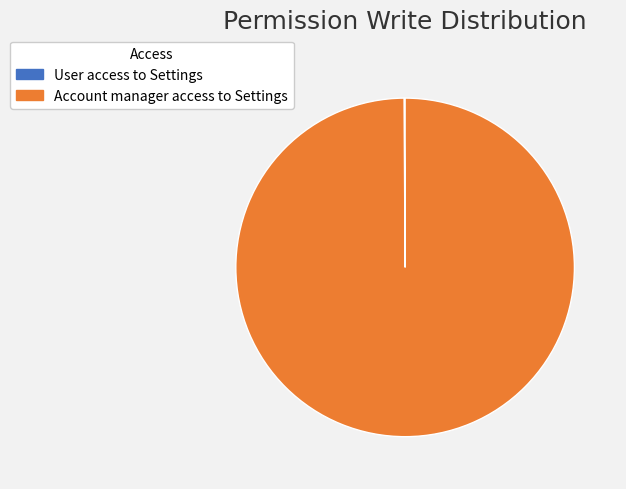

Which slice represents more than half of the pie?

Account manager access to Settings